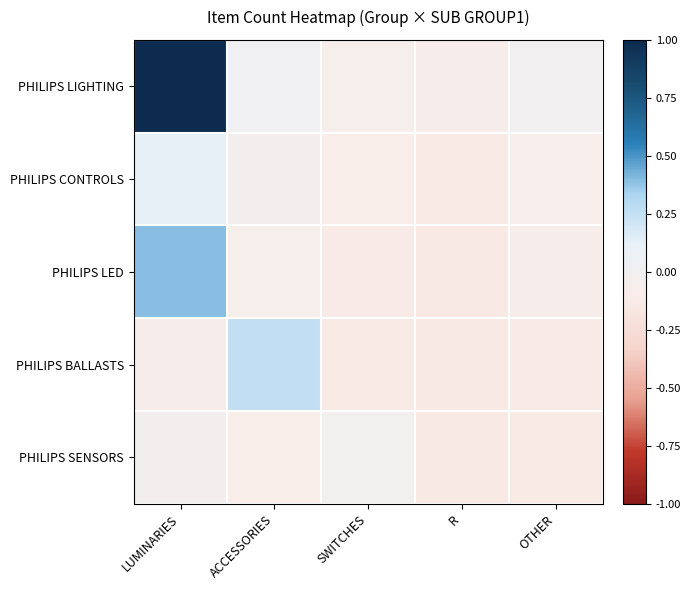

Reading left to right, list all the values displayed in this chart.

PHILIPS LIGHTING: LUMINARIES=1.0	ACCESSORIES=0.0	SWITCHES=-0.1	R=-0.1	OTHER=0.0
PHILIPS CONTROLS: LUMINARIES=0.1	ACCESSORIES=-0.0	SWITCHES=-0.1	R=-0.1	OTHER=-0.1
PHILIPS LED: LUMINARIES=0.4	ACCESSORIES=-0.1	SWITCHES=-0.1	R=-0.1	OTHER=-0.1
PHILIPS BALLASTS: LUMINARIES=-0.1	ACCESSORIES=0.3	SWITCHES=-0.1	R=-0.1	OTHER=-0.1
PHILIPS SENSORS: LUMINARIES=-0.0	ACCESSORIES=-0.1	SWITCHES=-0.0	R=-0.1	OTHER=-0.1